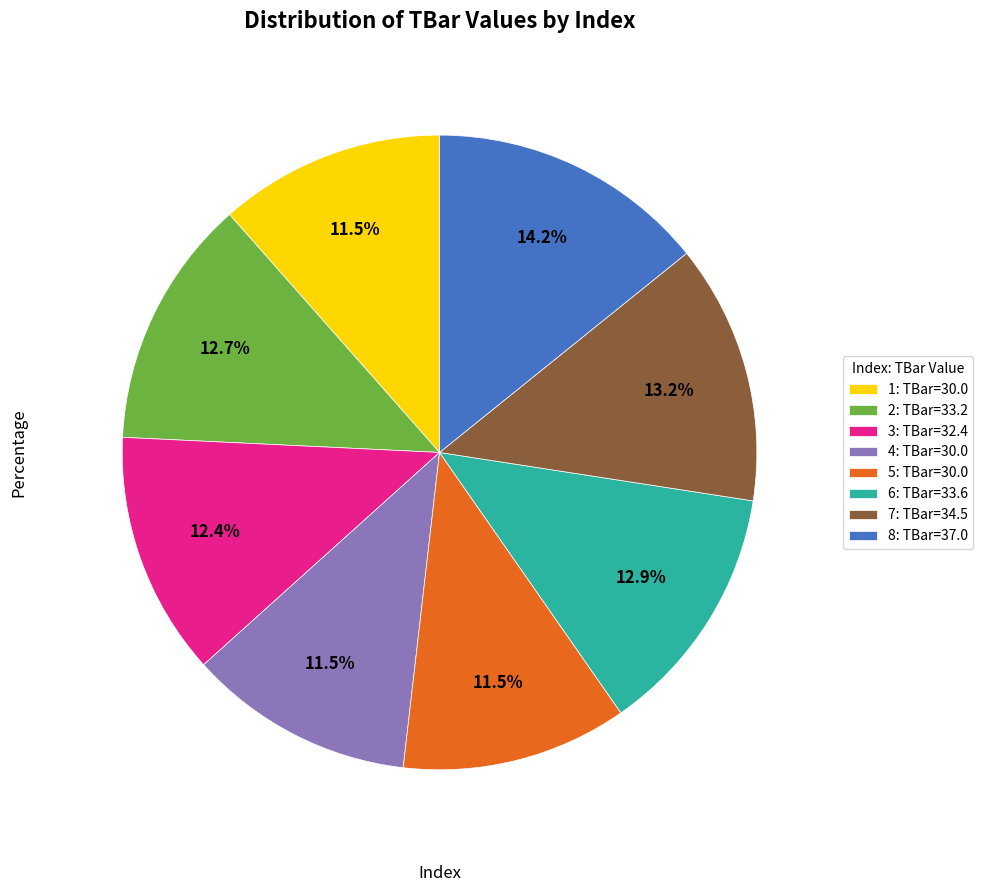

Count the number of slices in the pie.

8